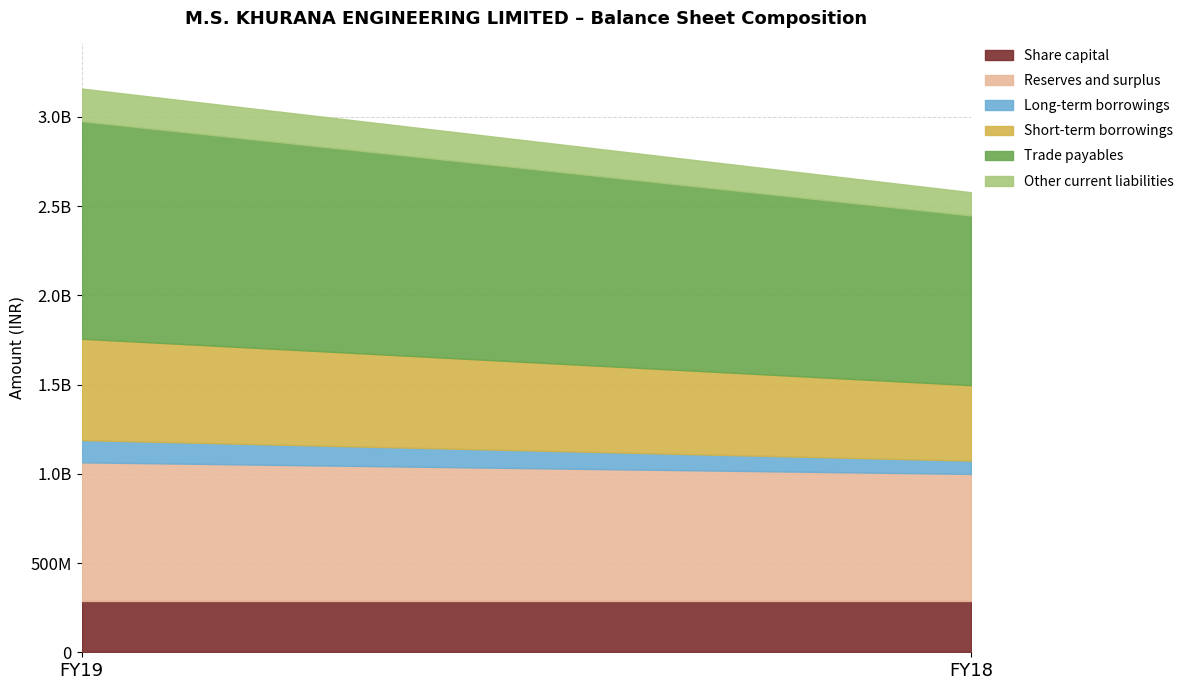

Is the value of Long-term borrowings at FY19 greater than the value of Trade payables at FY19?

No